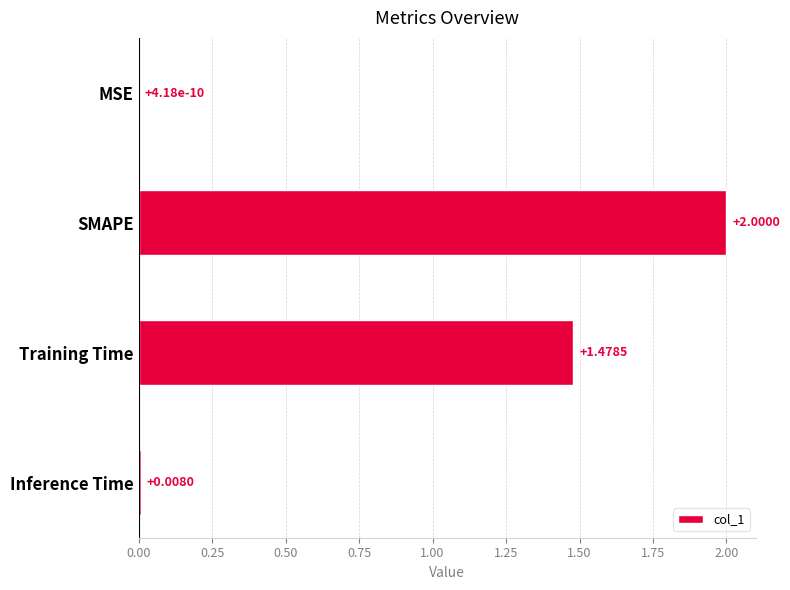

What is the change in value from MSE to SMAPE?

+2.0